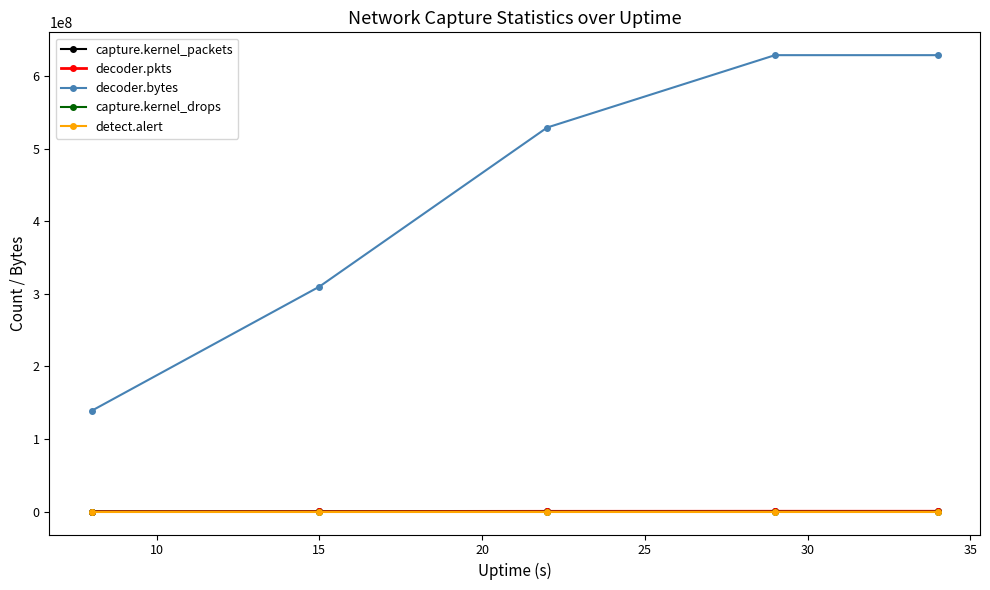

What are all the series names shown in the legend?

capture.kernel_packets, decoder.pkts, decoder.bytes, capture.kernel_drops, detect.alert